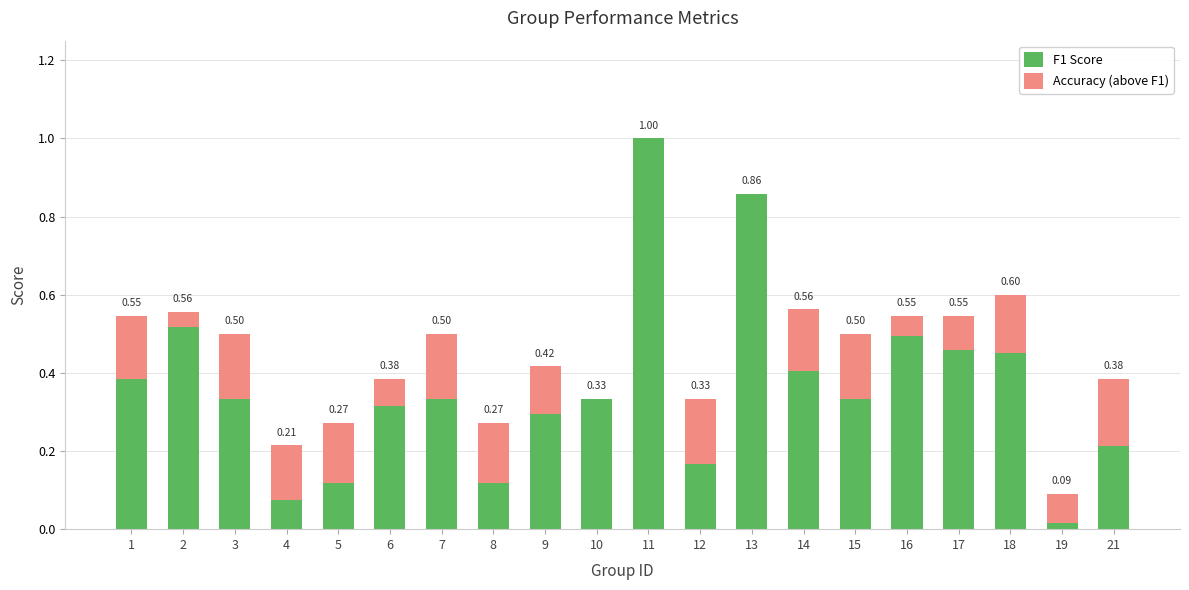

What is the sum of the F1 Score values at 10 and 12?

0.5